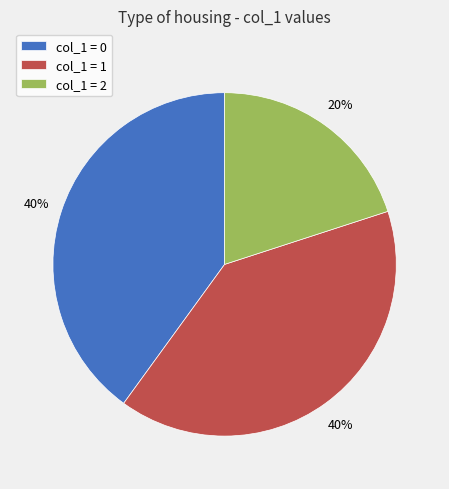

Count the number of slices in the pie.

3